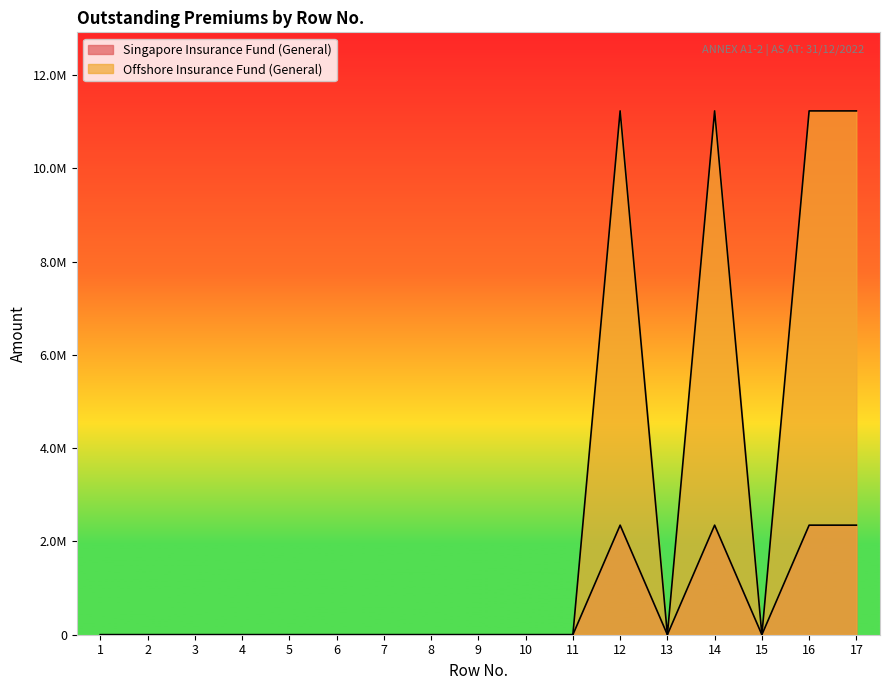

True or false: Singapore Insurance Fund (General) and Offshore Insurance Fund (General) cross at least once.

False